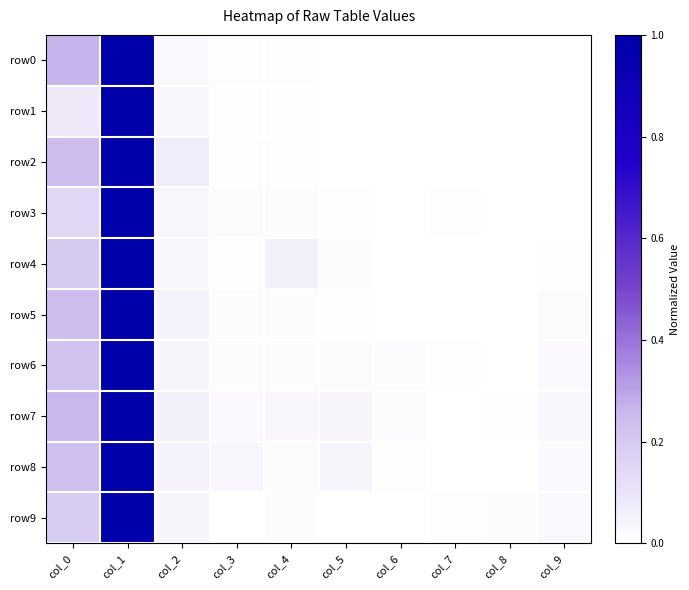

How many data points does each series have?

10